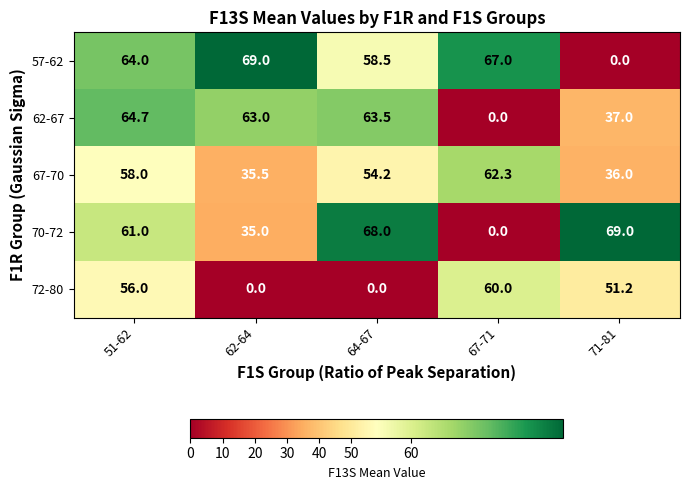

Which series has the largest total across all categories?

57-62